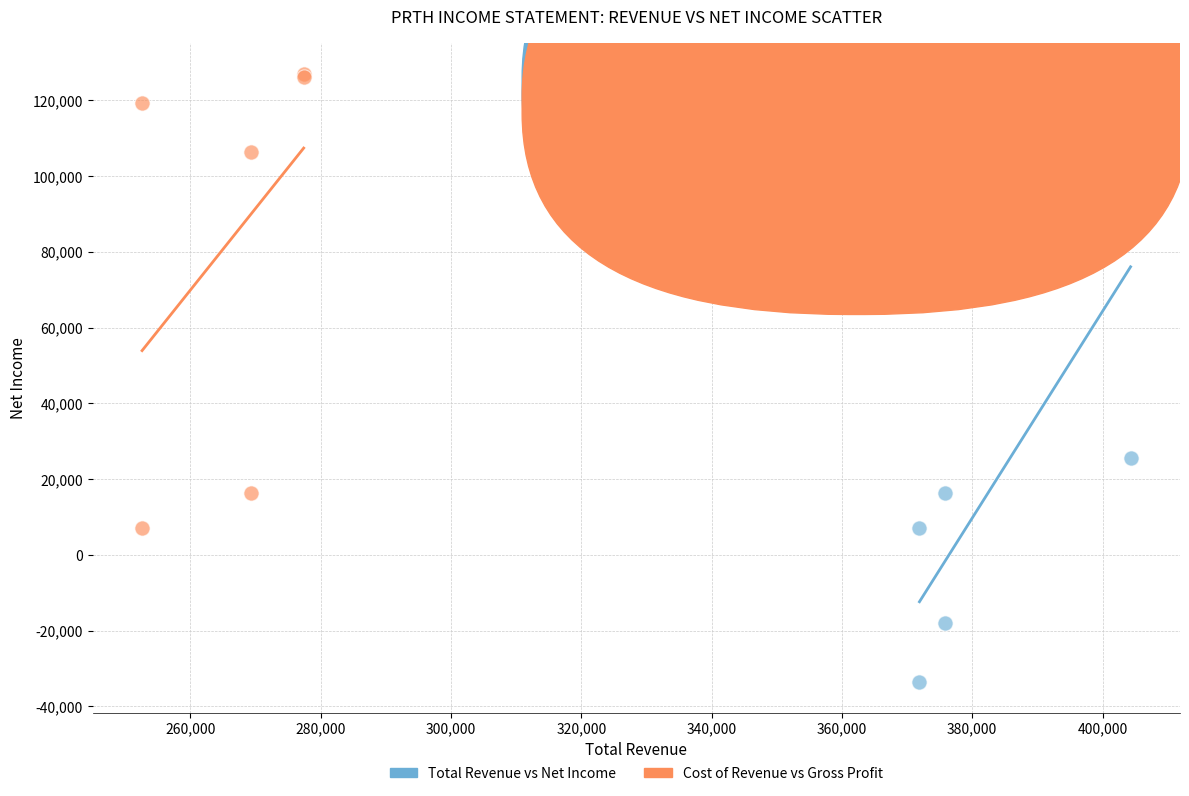

Which series has the widest spread of Y values?

Total Revenue vs Net Income